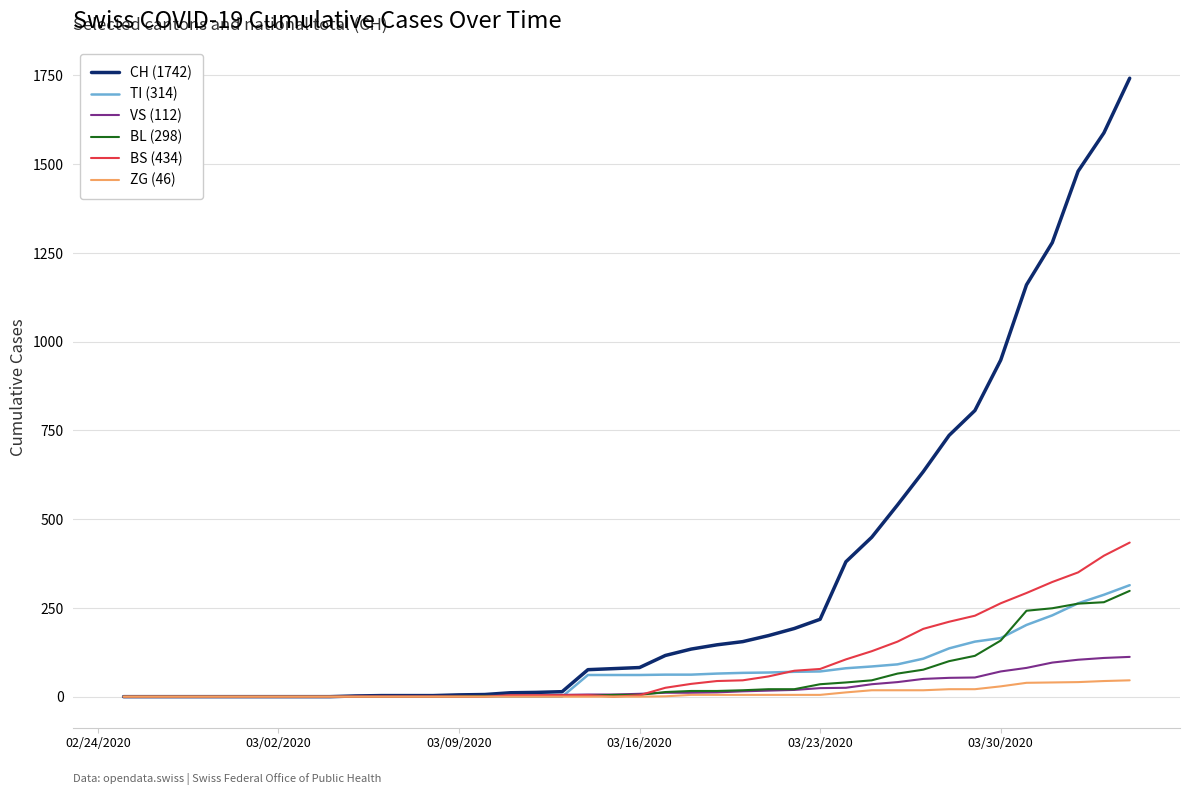

What is the sum of all ZG (46) values?

378